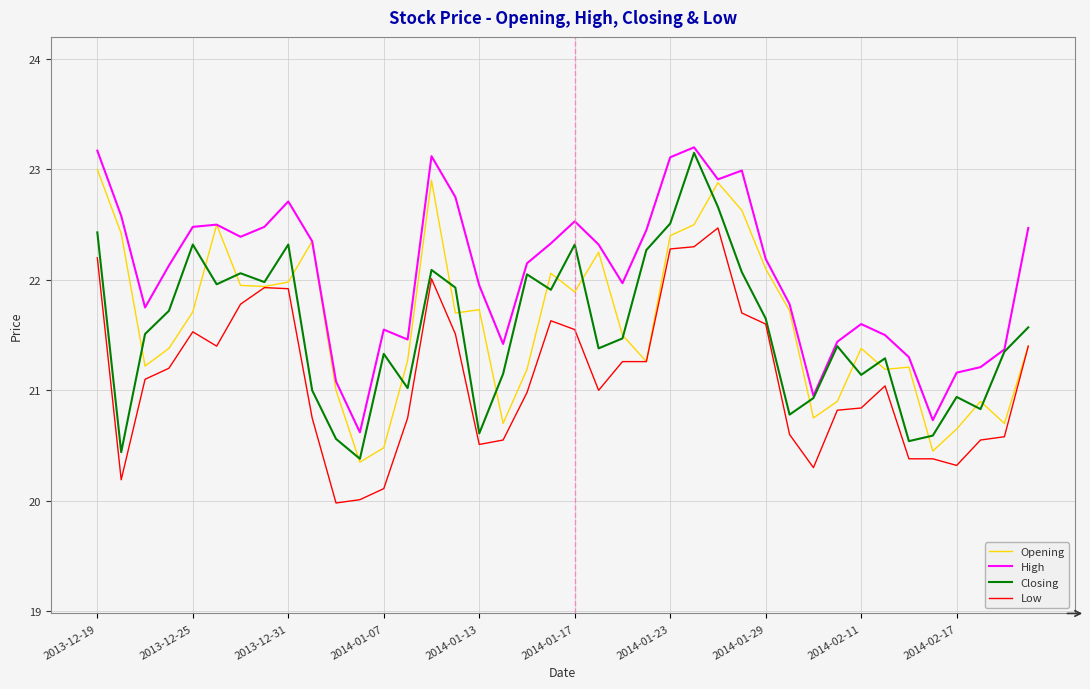

What is the maximum value shown in the chart?

23.2